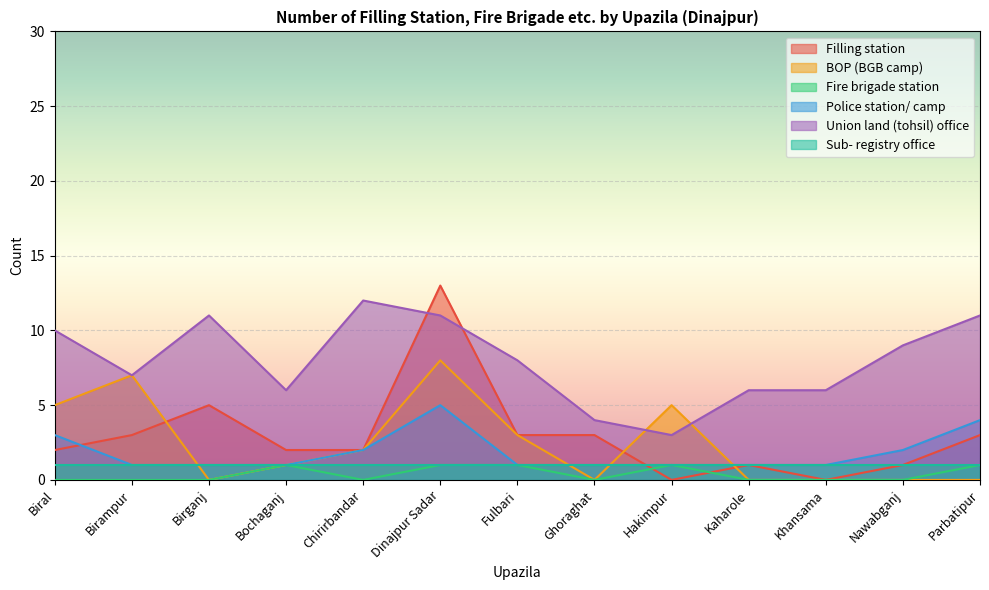

The Police station/ camp series shows 1 at Ghoraghat. True or false?

True